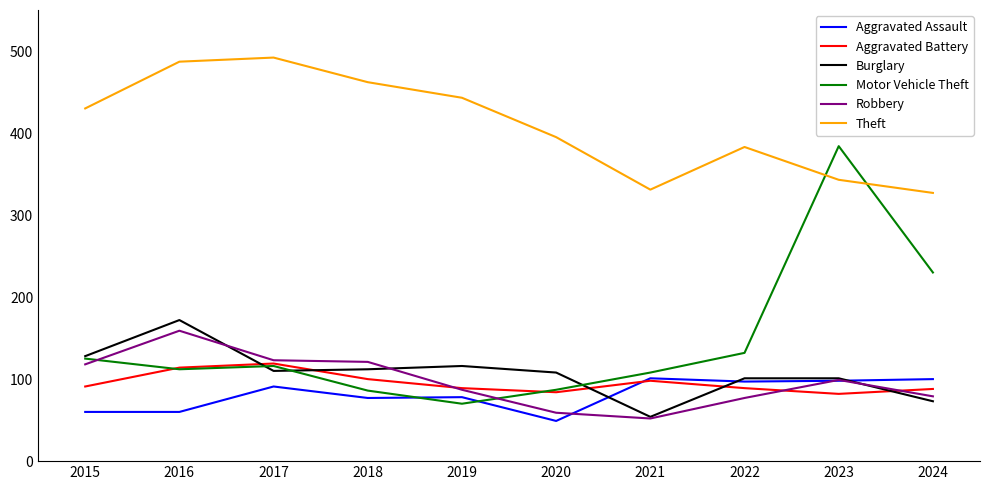

Which series ends up on top after the final intersection of Robbery and Motor Vehicle Theft?

Motor Vehicle Theft